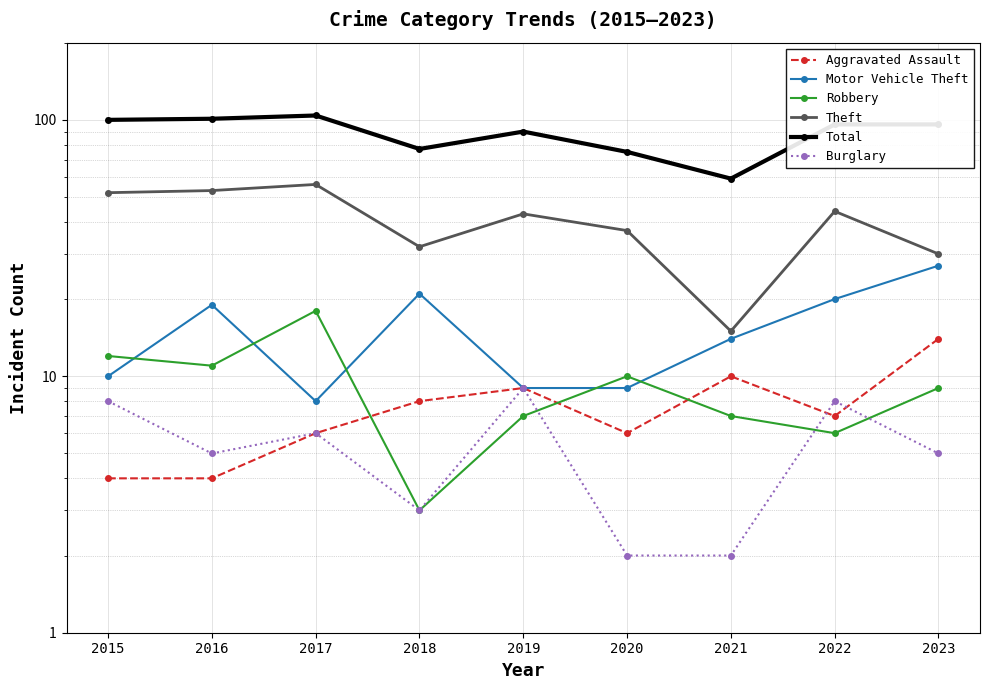

True or false: Theft and Burglary cross at least once.

False